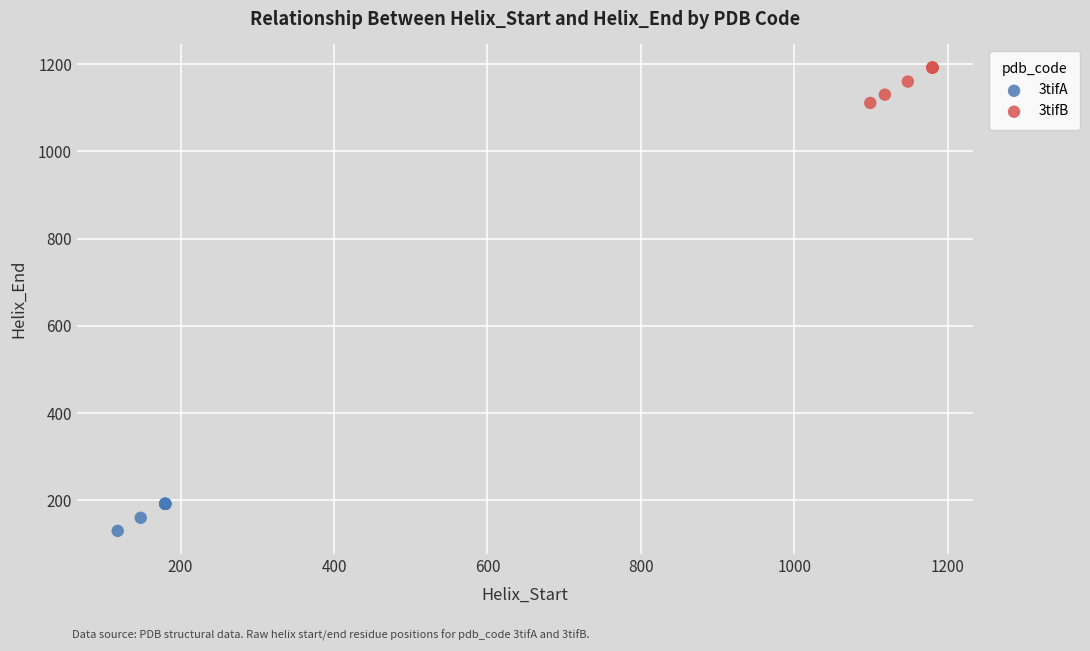

Which series reaches the maximum Y coordinate?

3tifB